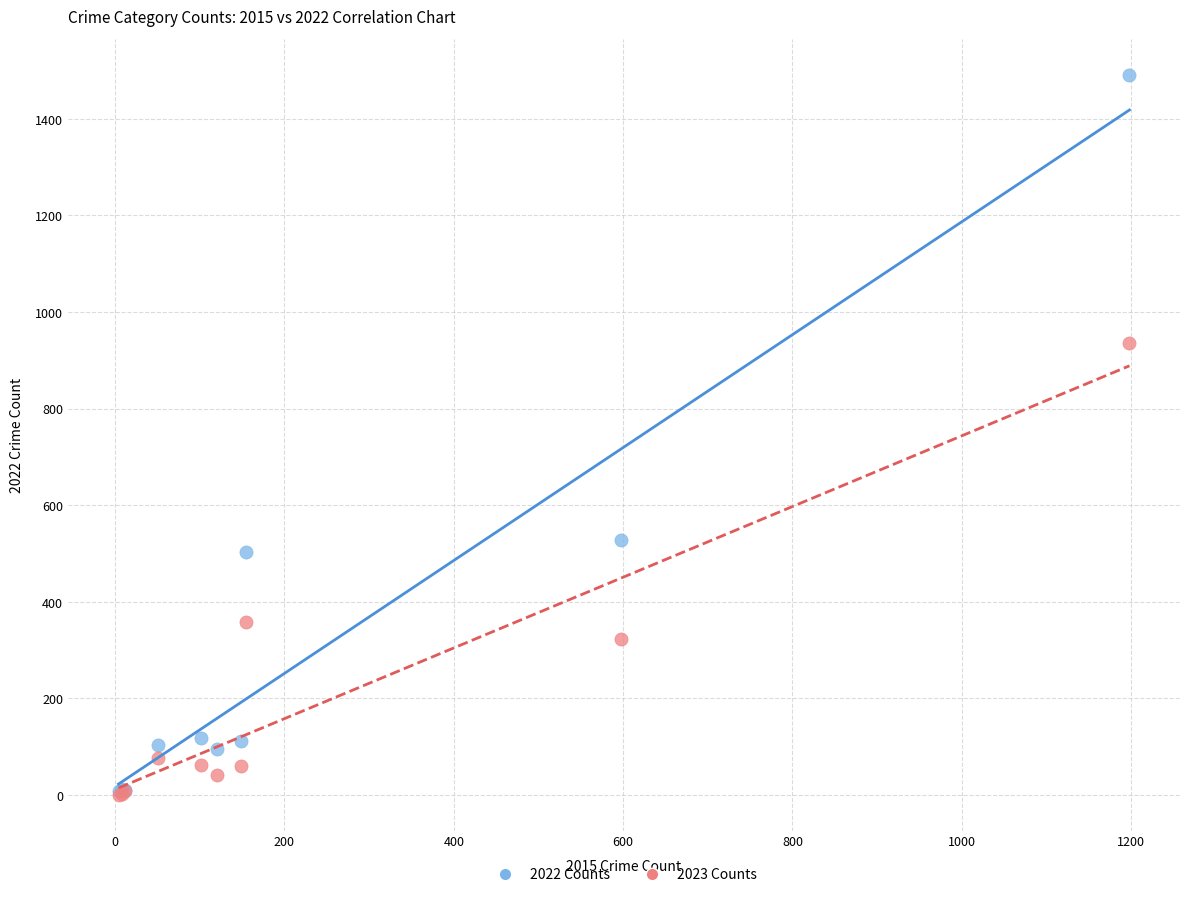

Across all series, what Y value is closest to 746?

936